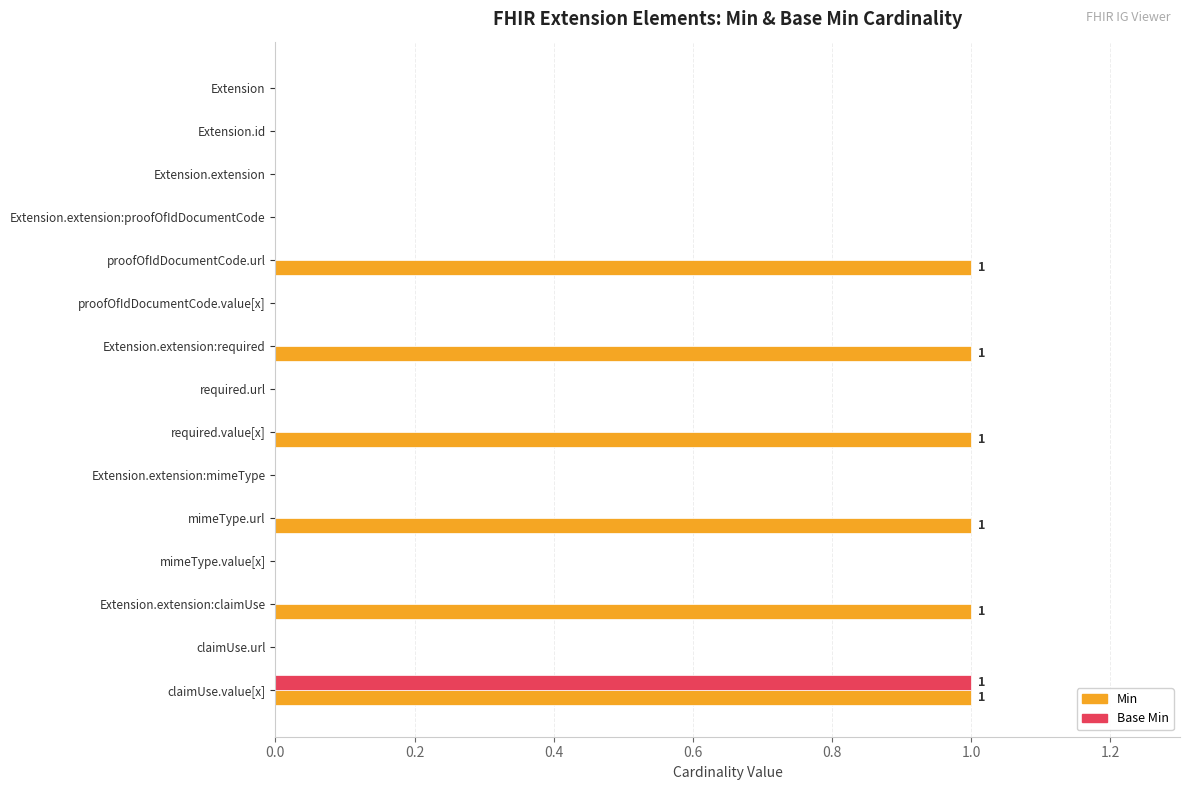

What is the sum of all Min values?

6